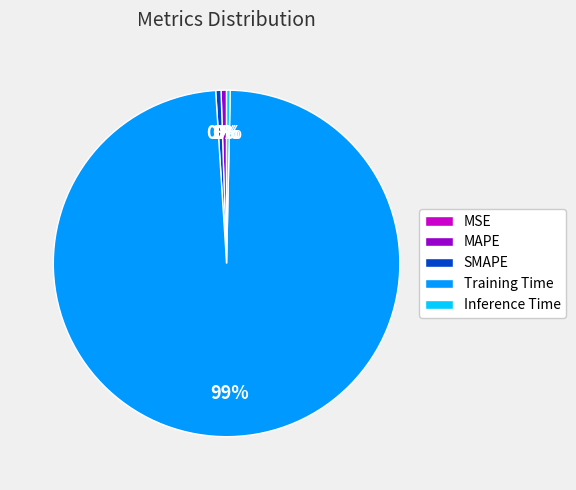

To the nearest percent, what percentage of the pie is Training Time?

99%